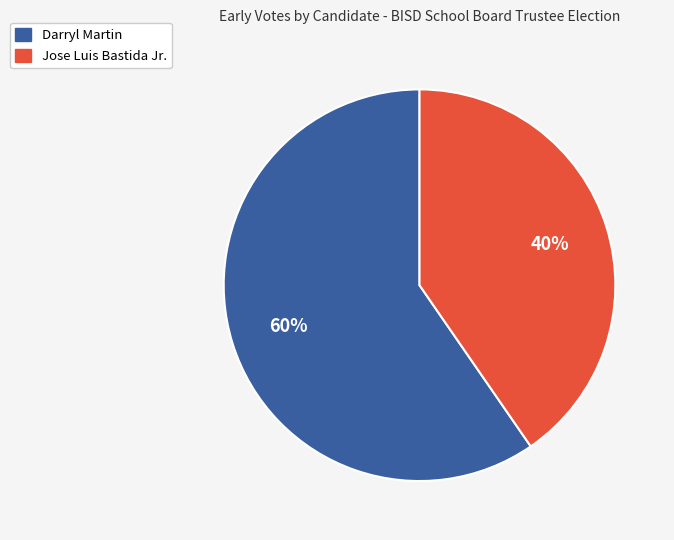

Is the sum of Darryl Martin and Jose Luis Bastida Jr. greater than half?

Yes